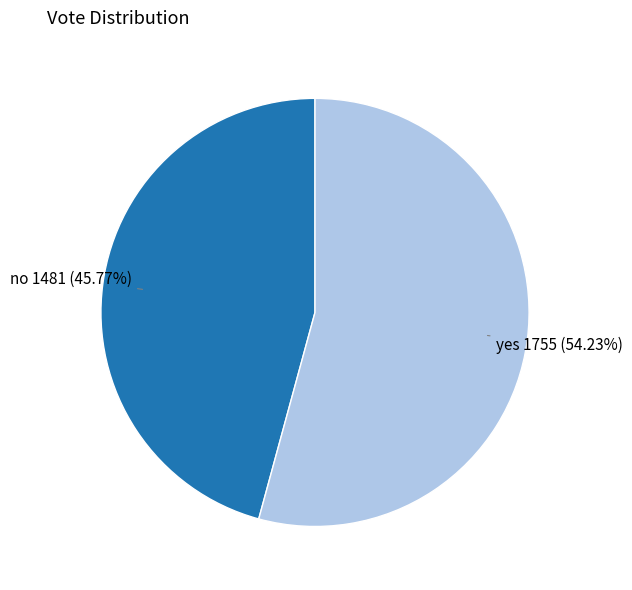

Does no account for over 50% of the chart?

No